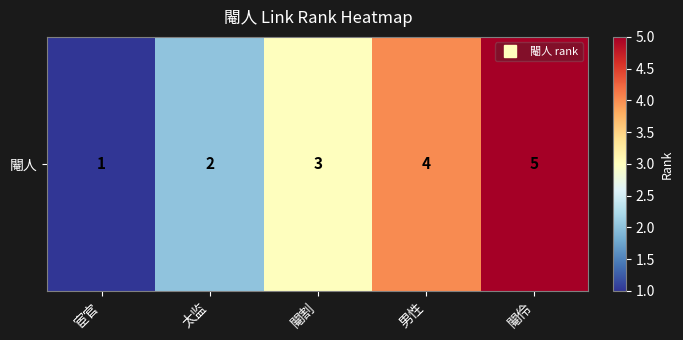

What is the greatest value displayed?

5